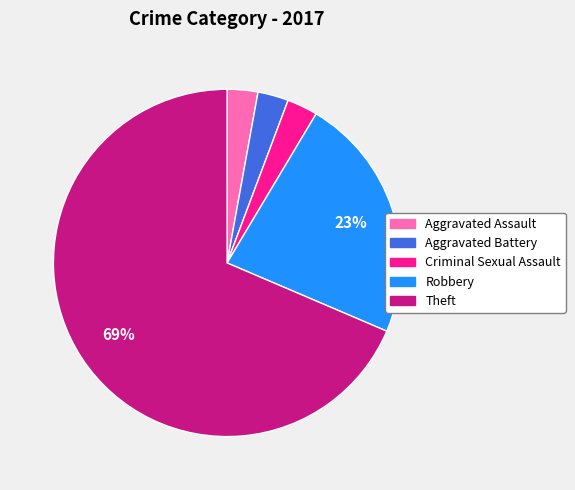

To the nearest percent, what percentage of the pie is Robbery?

23%